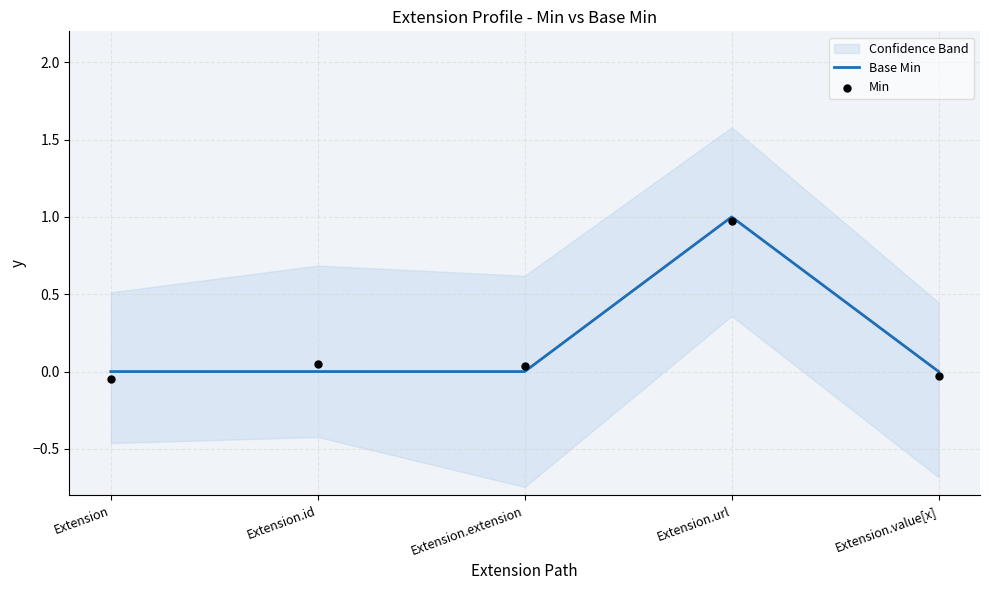

At how many categories does at least one series exceed 0?

3